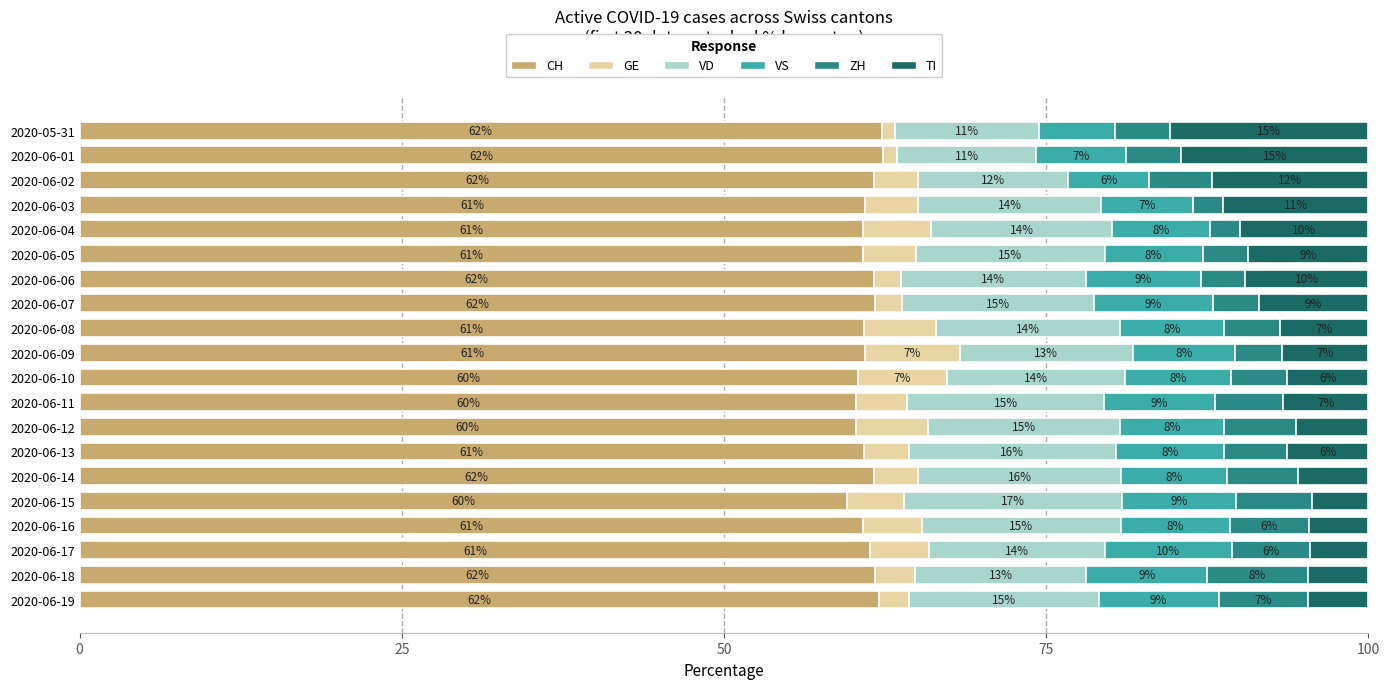

Rank the series by their maximum value, from highest to lowest.

CH, VD, TI, VS, ZH, GE